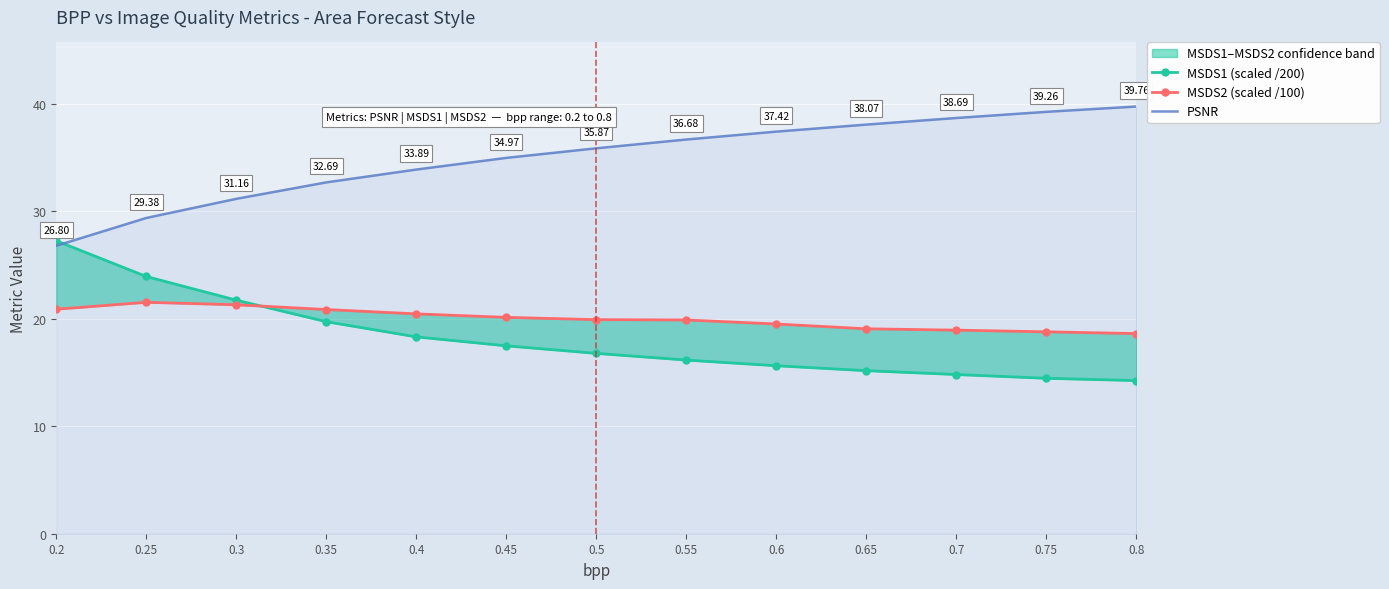

What is the value of the MSDS2 (scaled /100) point at the 9th from the left?

19.5